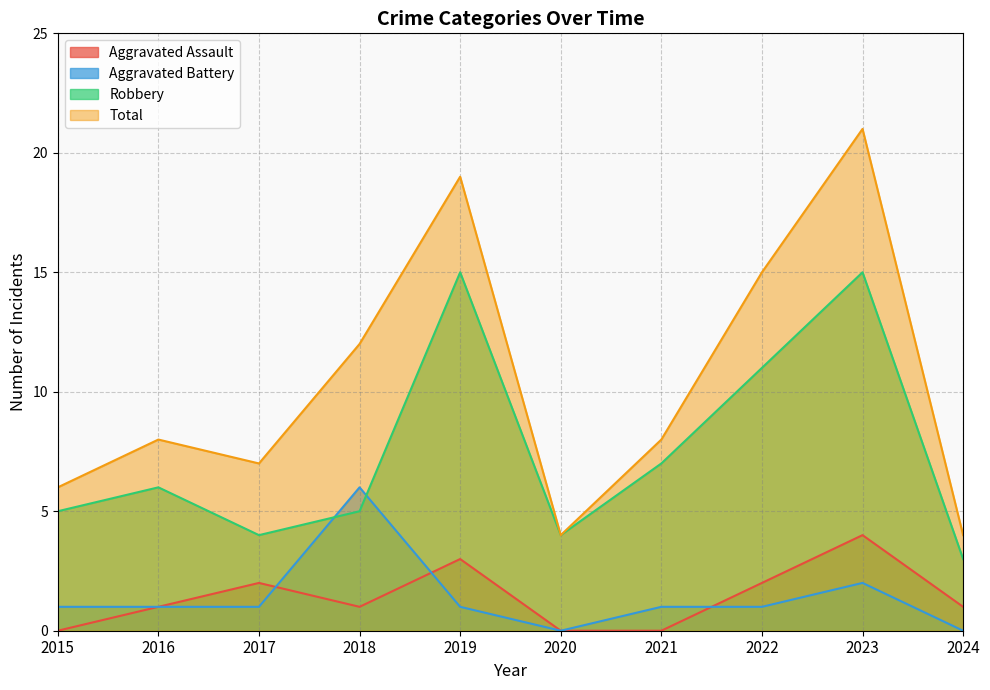

How many distinct data groups are displayed?

4